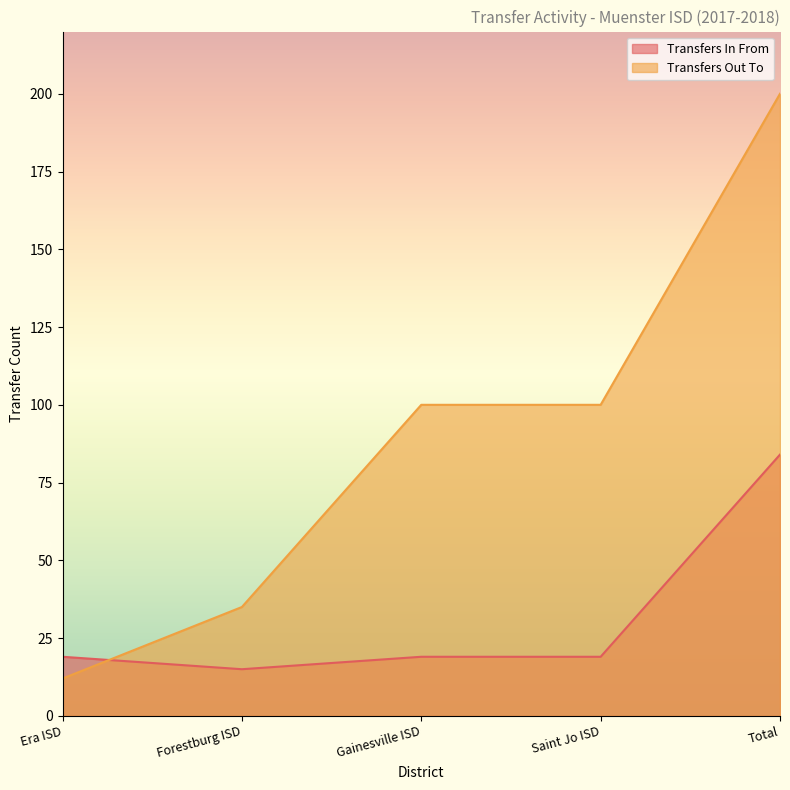

The Transfers In From series shows 9 at Gainesville ISD. True or false?

False